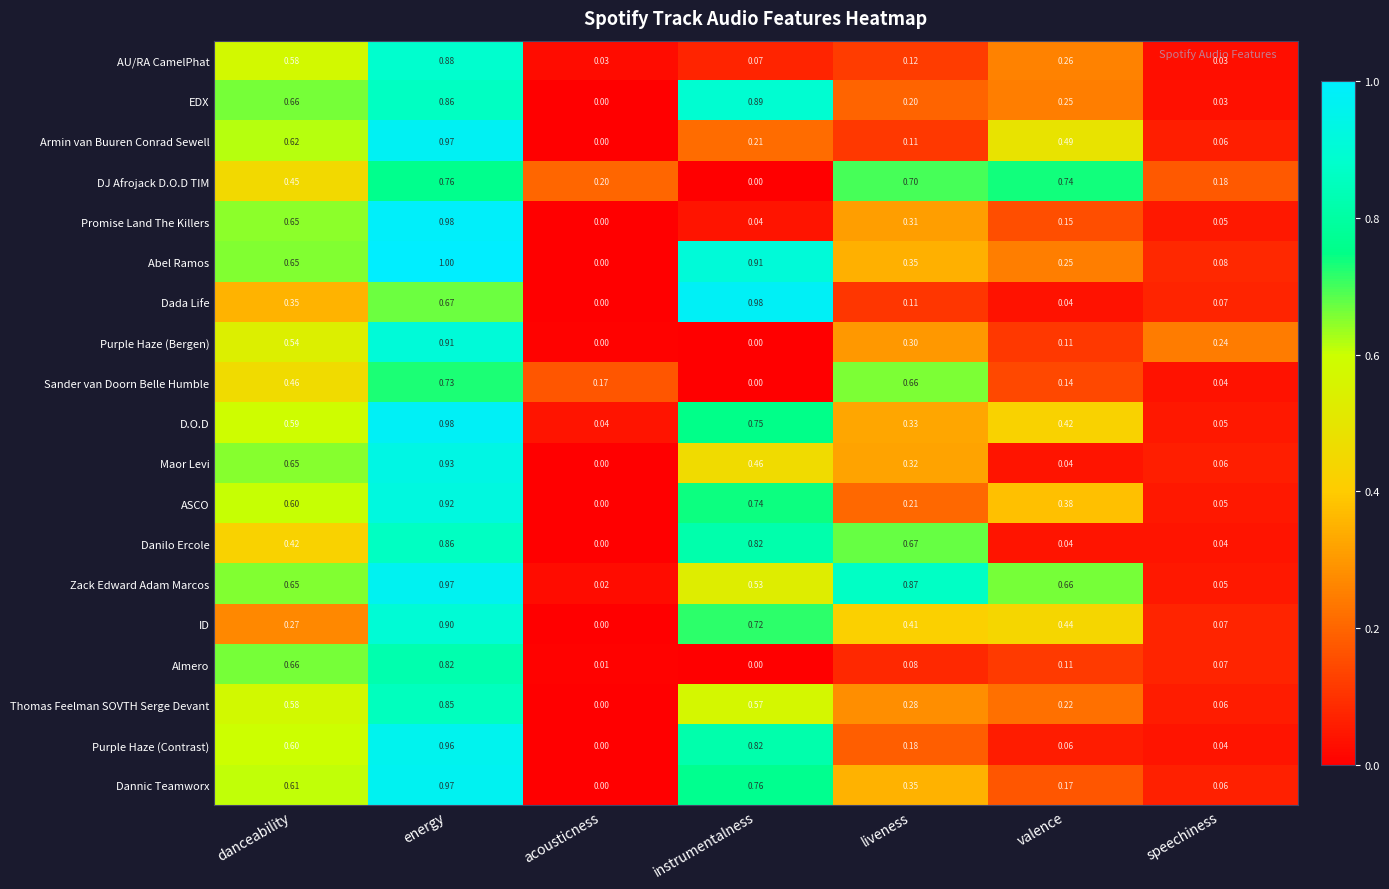

At which label is Dannic Teamworx closest to 0?

acousticness